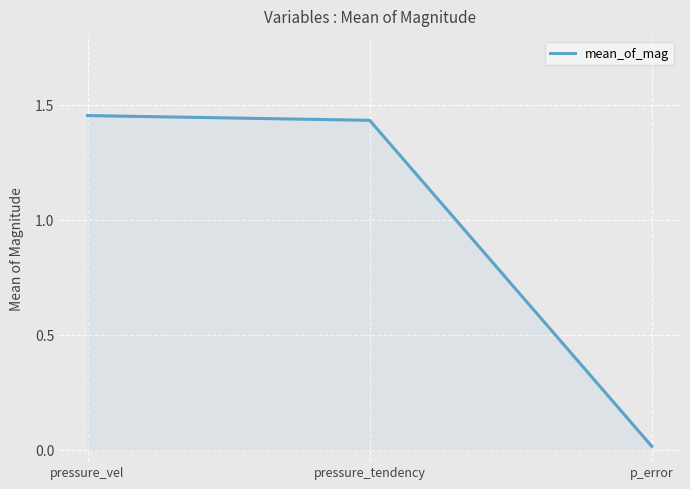

What is the average value?

1.0